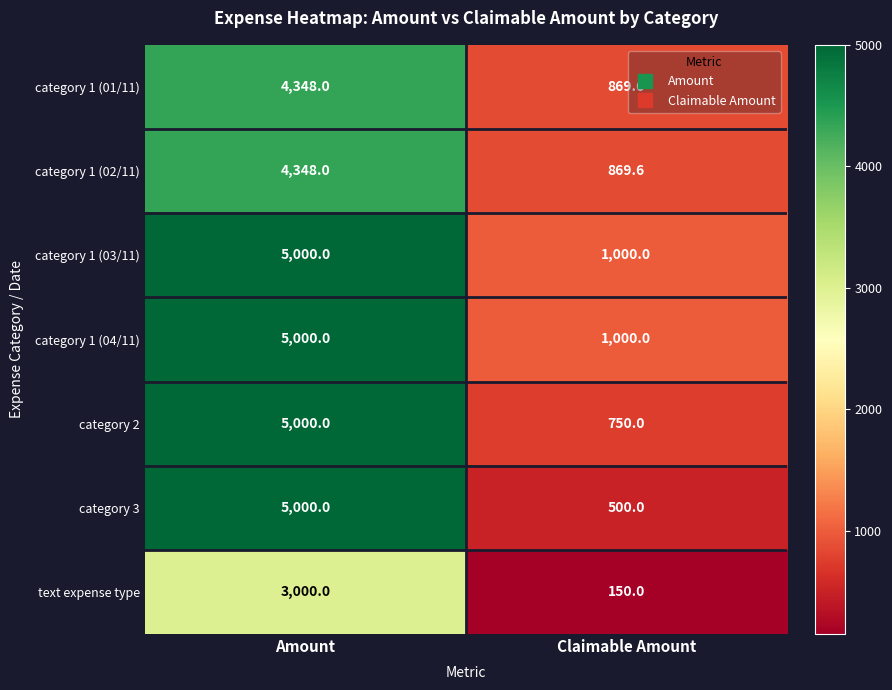

Read the category 2 value at Amount.

5000.0